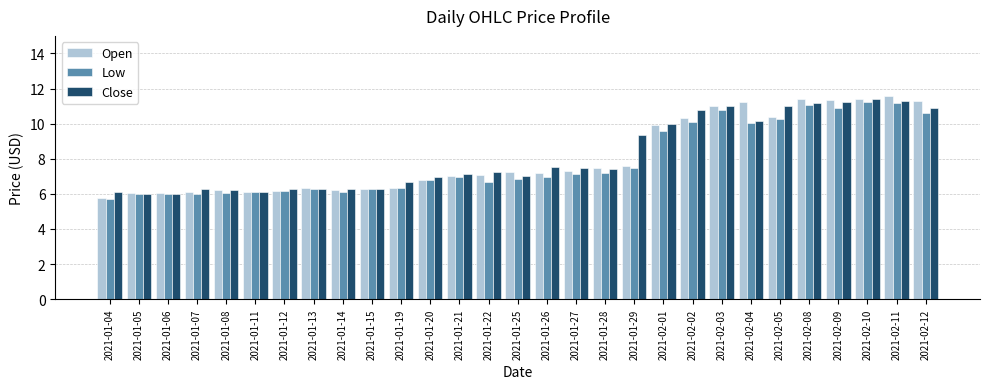

The value of Close at 2021-01-19 is 6.7. True or false?

True